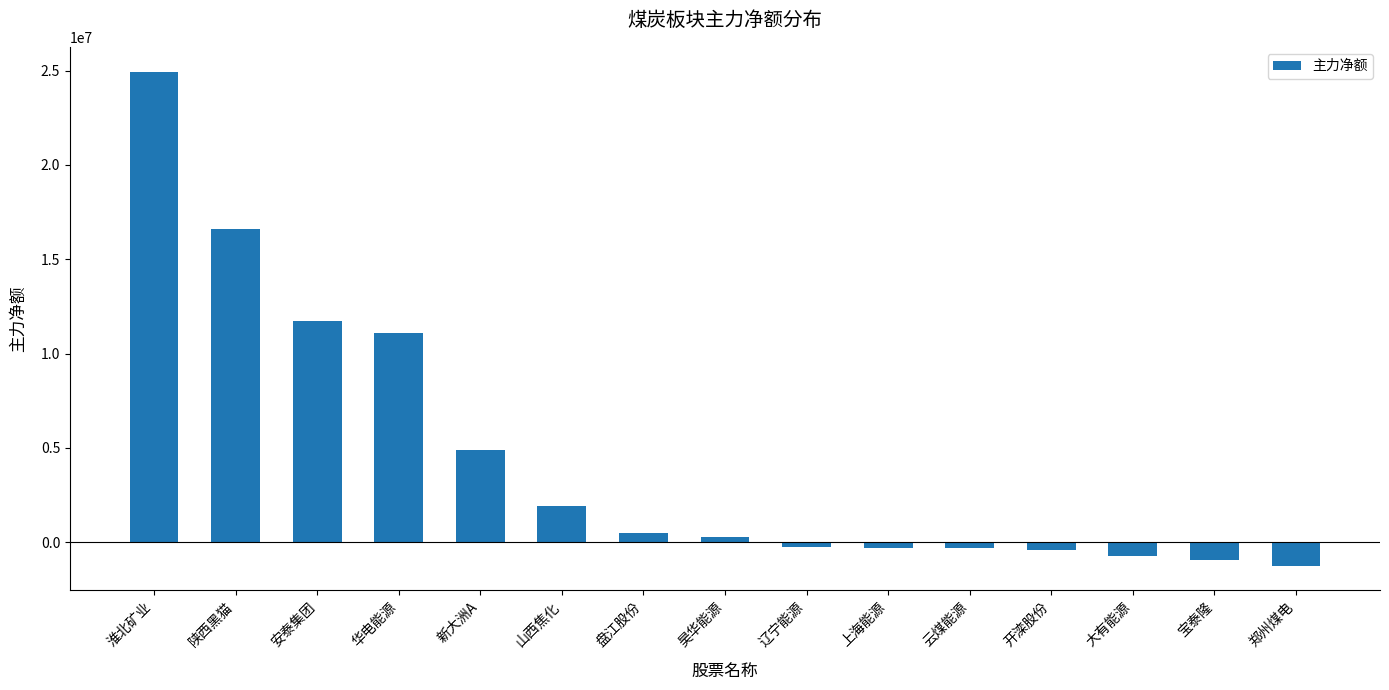

The value at 华电能源 is 4583693. True or false?

False